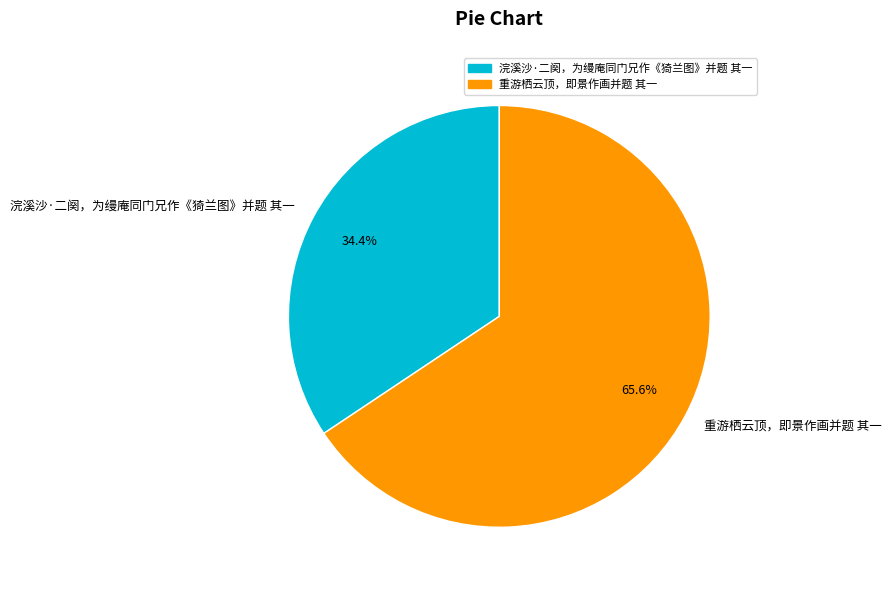

True or false: 浣溪沙·二阕，为缦庵同门兄作《猗兰图》并题 其一 accounts for 34% of the total.

True